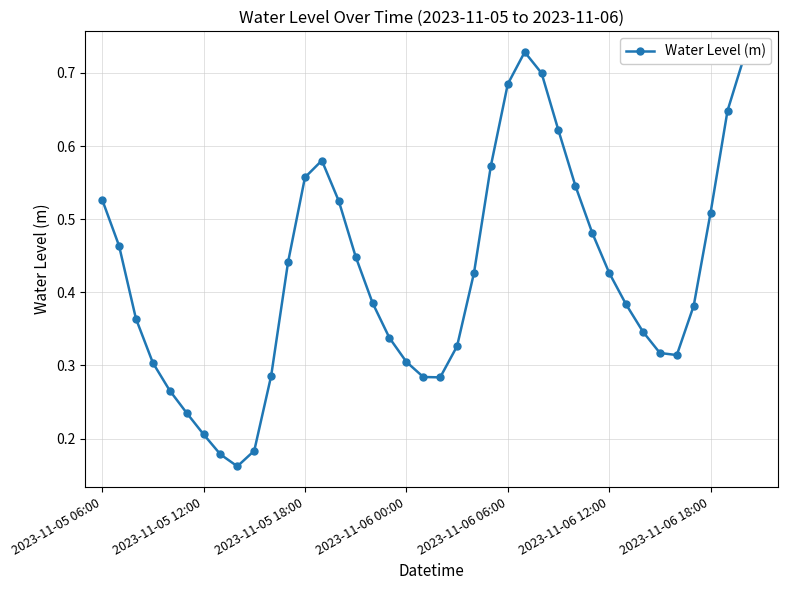

What is the sum of all values?

17.2